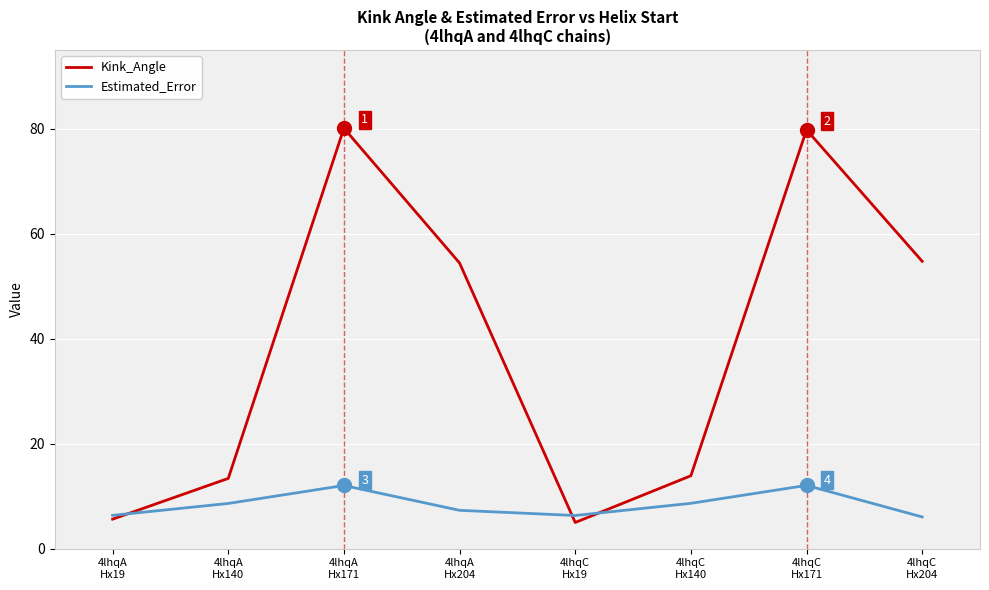

At which category does Kink_Angle reach its first local peak?

4lhqA
Hx171